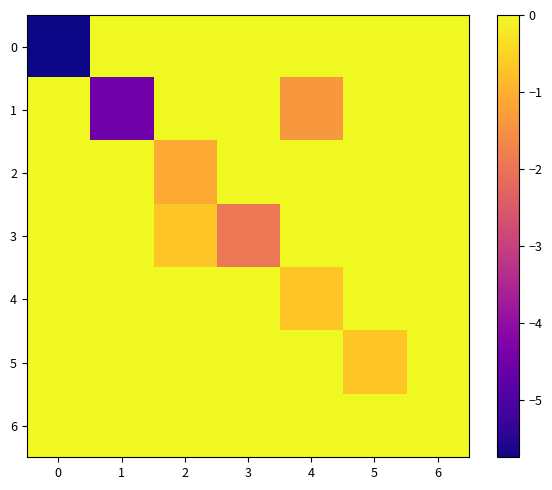

How many series are shown in this chart?

7